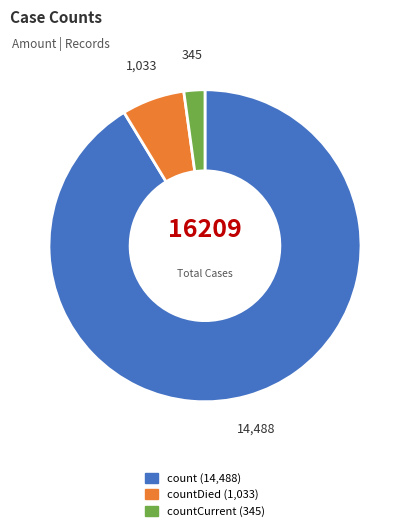

Is there any slice that represents more than half of the pie?

Yes